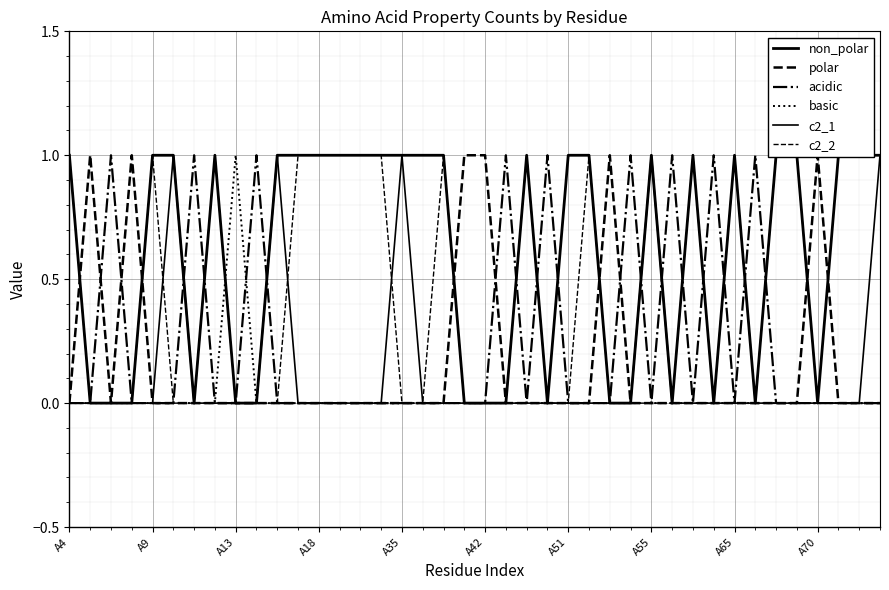

List the labels in order of polar value, smallest first.

A4, A13, A35, A42, A51, A55, A65, A70, 10, 11, 12, 13, 14, 15, 16, 17, 18, 21, 22, 23, 24, 25, 27, 28, 29, 30, 31, 32, 33, 34, 35, 37, 38, 39, A9, A18, 19, 20, 26, 36